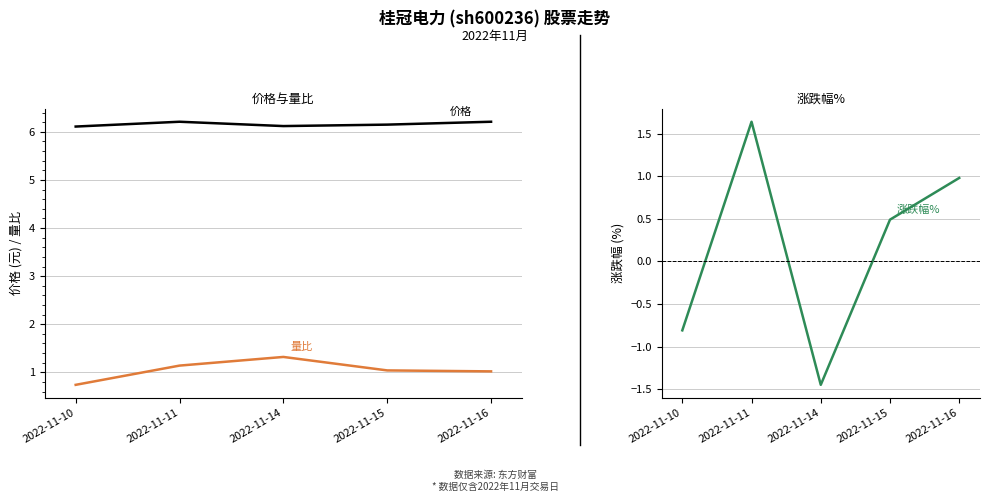

Which series has the widest spread of values?

涨跌幅%